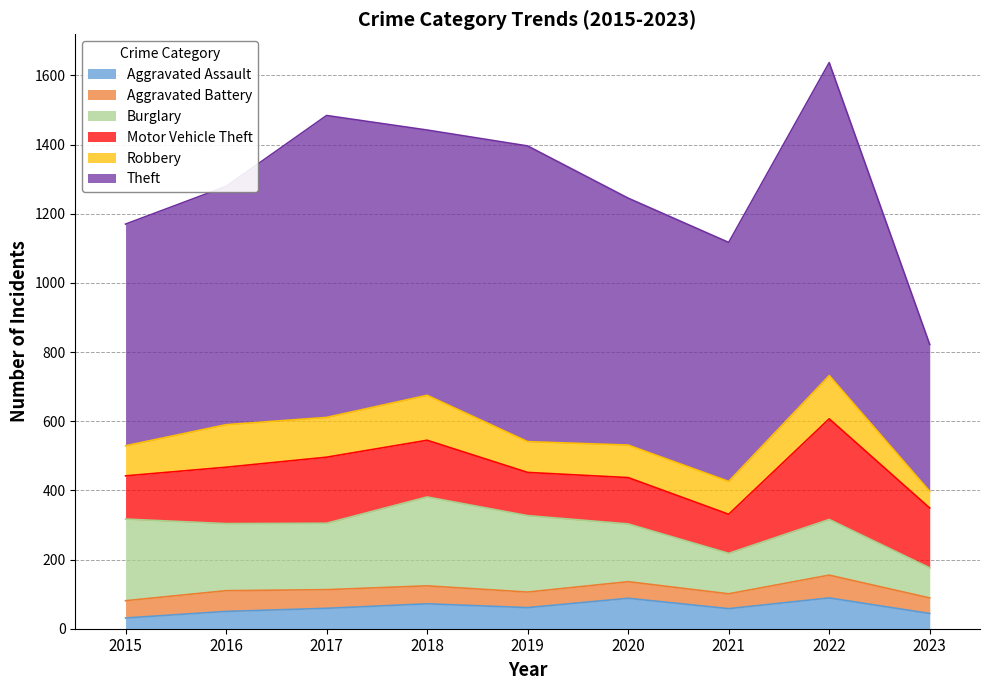

What are all the series names shown in the legend?

Aggravated Assault, Aggravated Battery, Burglary, Motor Vehicle Theft, Robbery, Theft